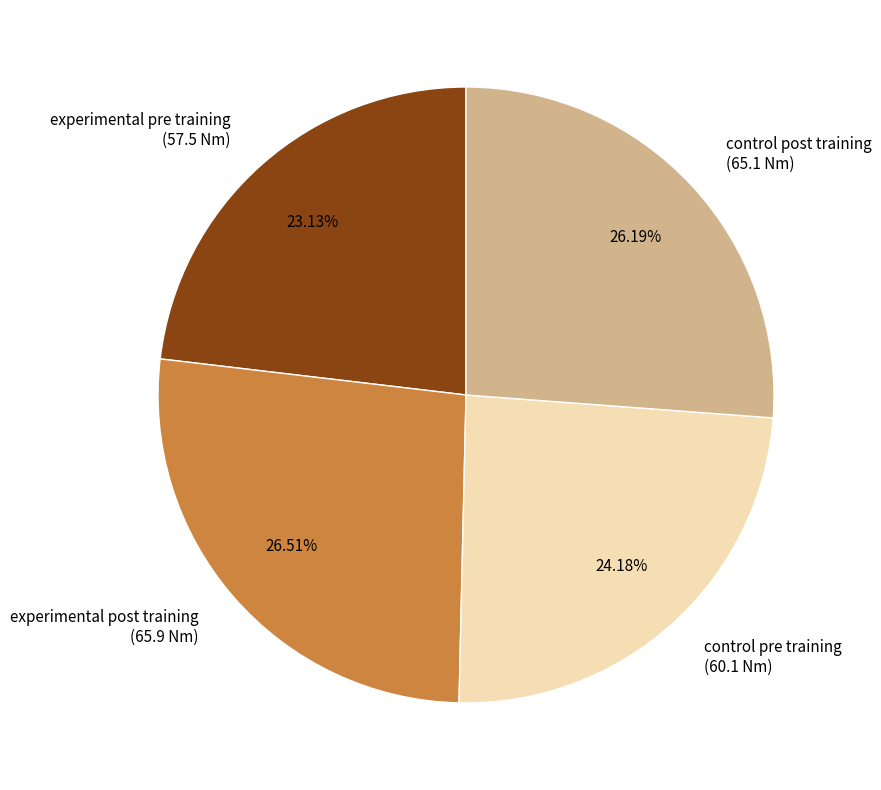

Is there a majority slice in this chart?

No